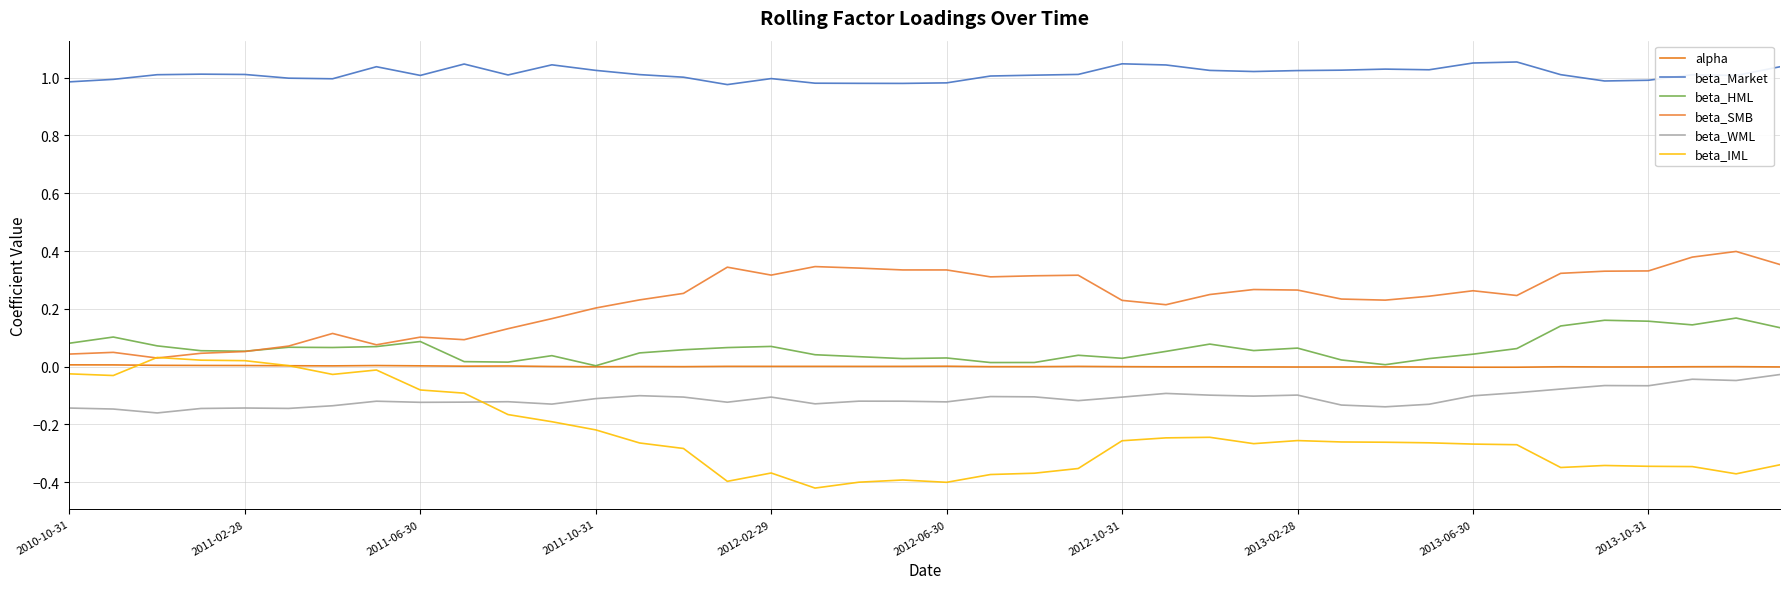

True or false: beta_SMB and beta_WML intersect in this chart.

False